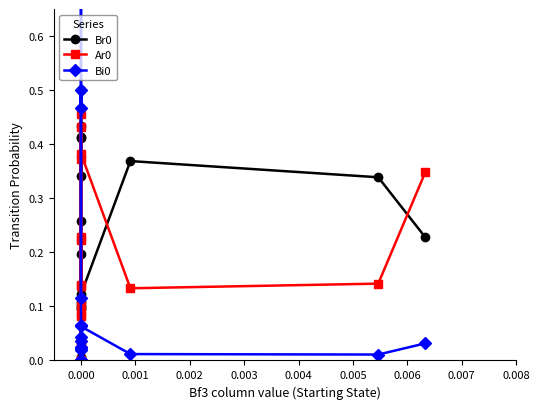

How many series are shown in this chart?

3